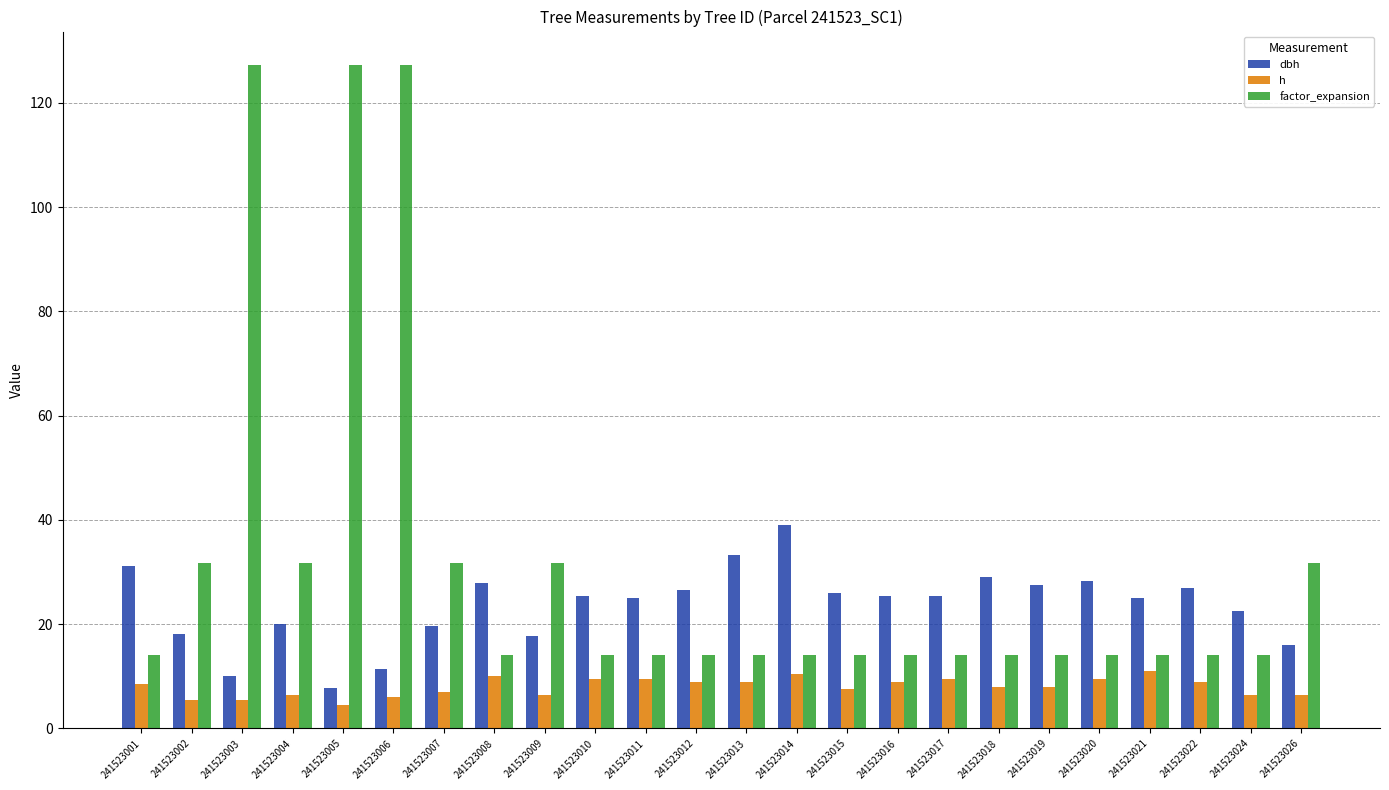

Which series has the largest range (max minus min)?

factor_expansion